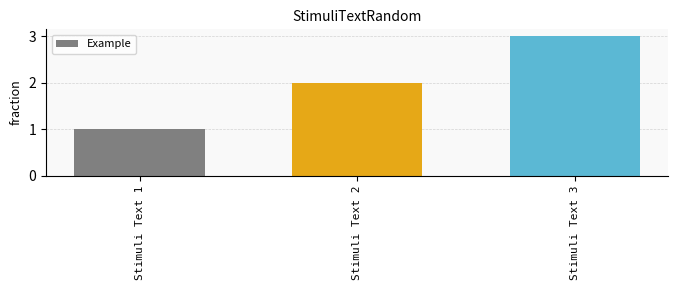

At which category does the chart reach its peak across all series?

Stimuli Text 3